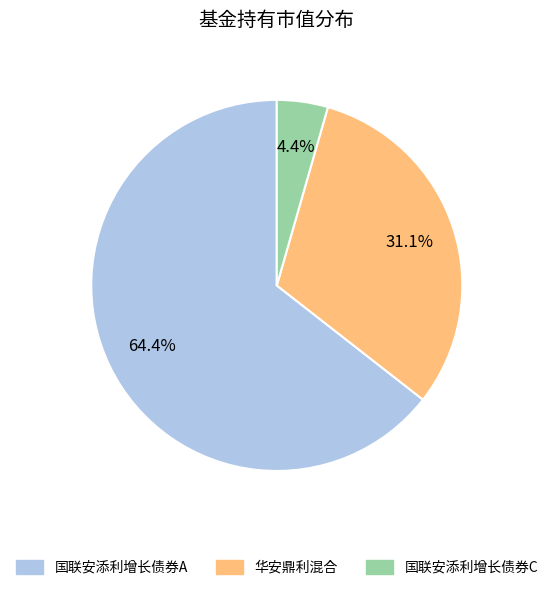

Rank the categories by value from lowest to highest.

国联安添利增长债券C, 华安鼎利混合, 国联安添利增长债券A